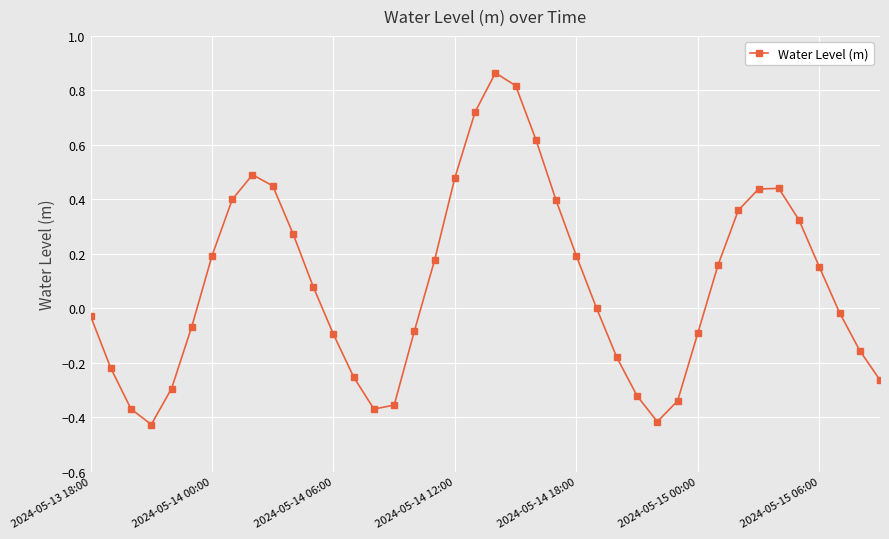

Is this an area chart (filled region under the line)?

No